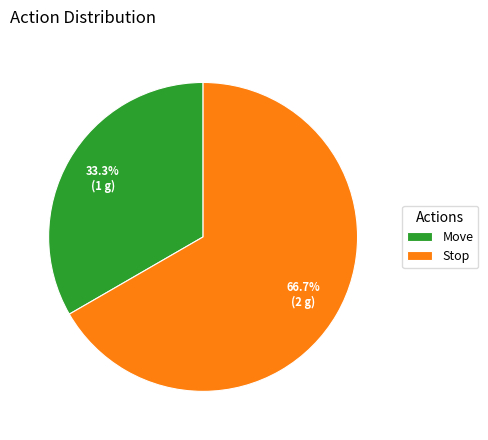

Which slice is the smallest?

Move